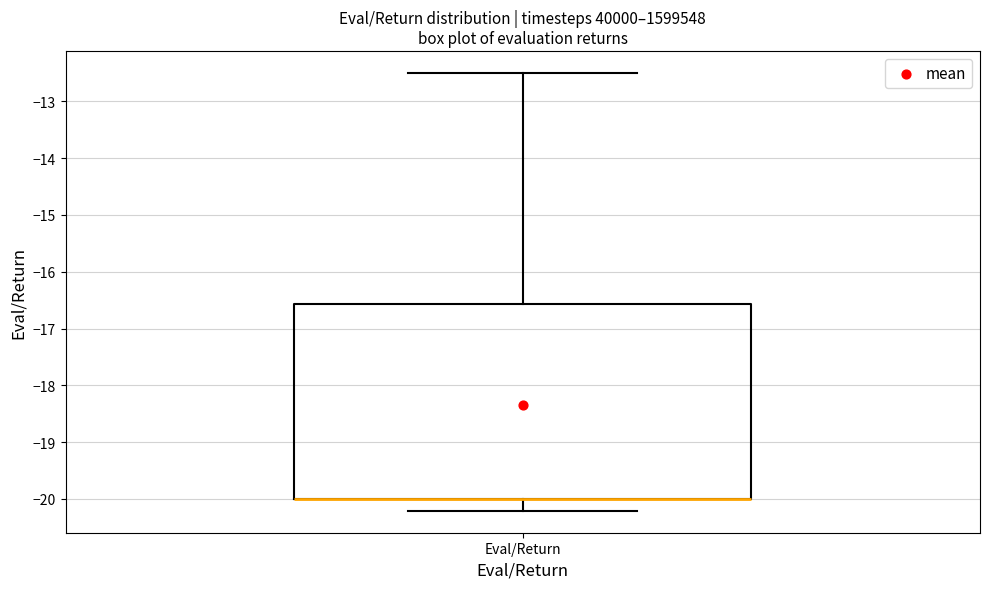

Transcribe this box plot: give where the median line is, the range the box spans, and where the two whiskers end, as read against the y-axis. The values are not printed on the chart, so give them approximately, as read against the axis.

median -20.0 (drawn on the box's lower edge), box -20.0 to -16.6, whiskers -20.2 to -12.5